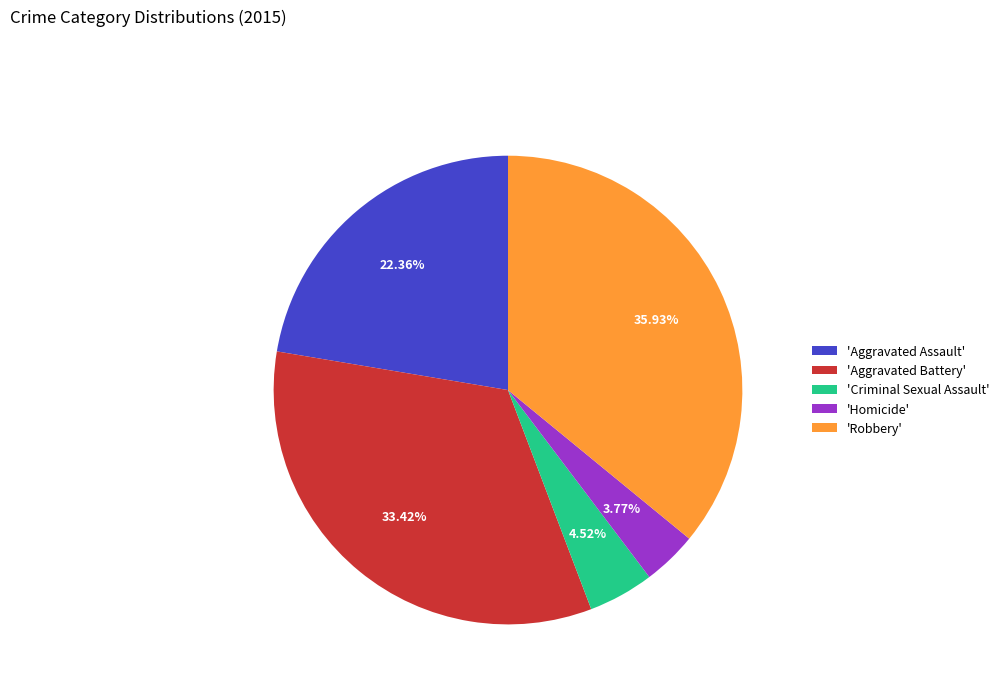

What is the ratio of the value at 'Aggravated Assault' to the value at 'Aggravated Battery'?

0.7